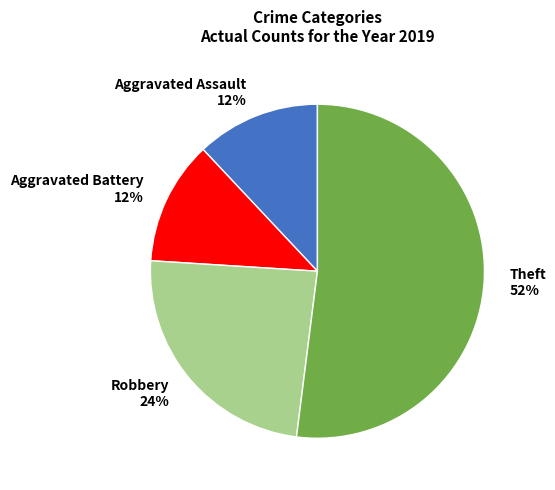

To the nearest percent, what percentage of the pie is Aggravated Battery?

12%